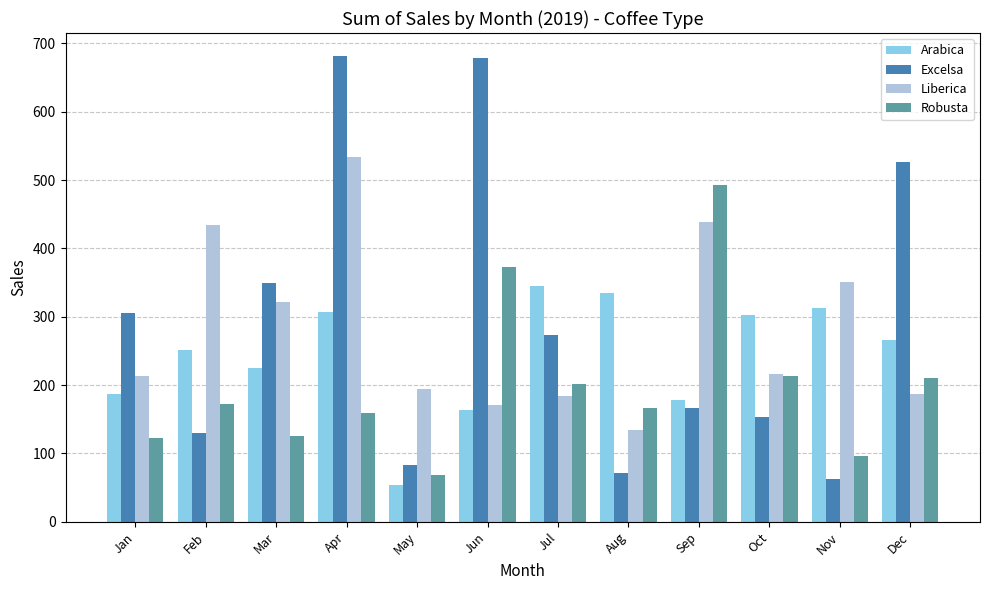

The value of Robusta at May is 68.0. True or false?

True